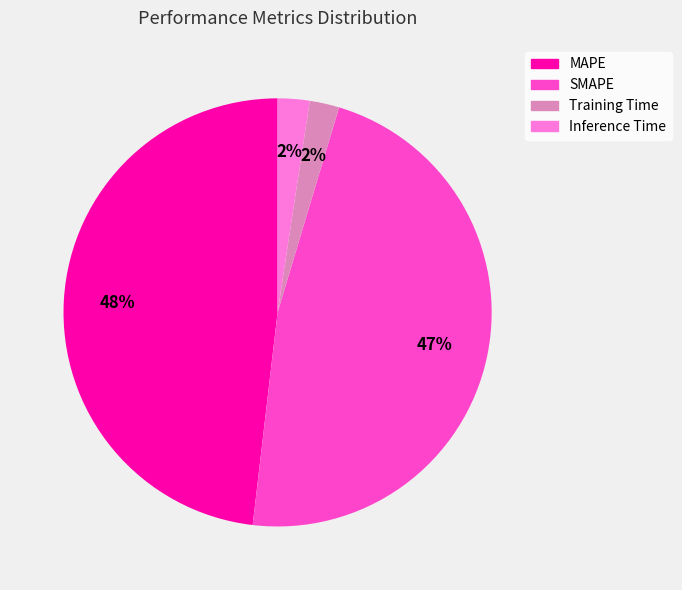

How many segments does this pie chart have?

4